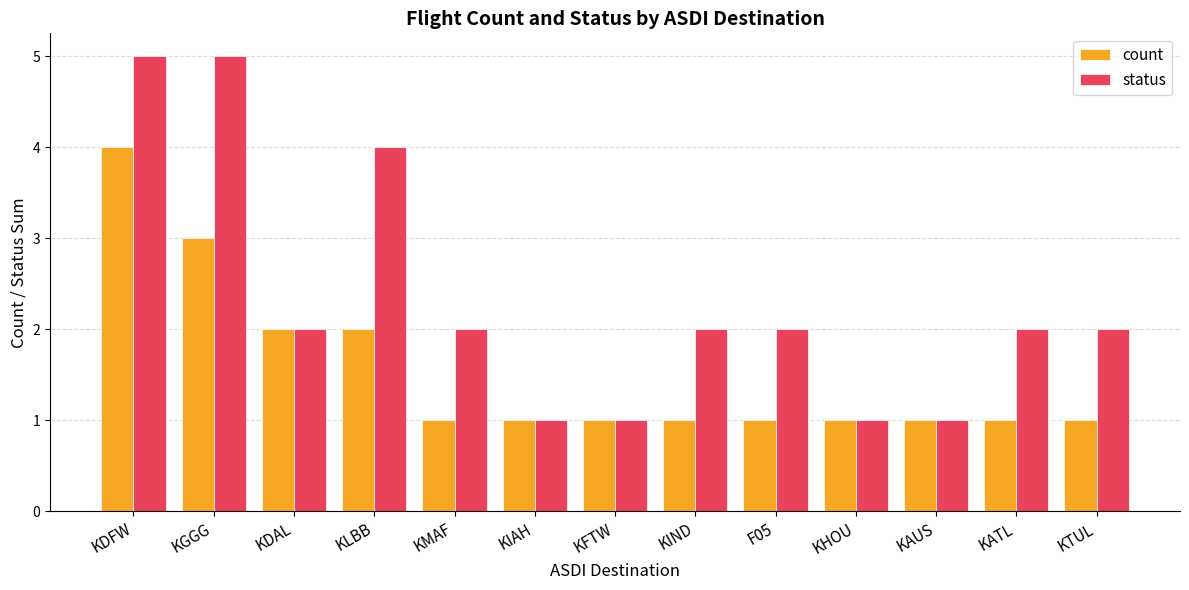

Which series has the largest total across all categories?

status